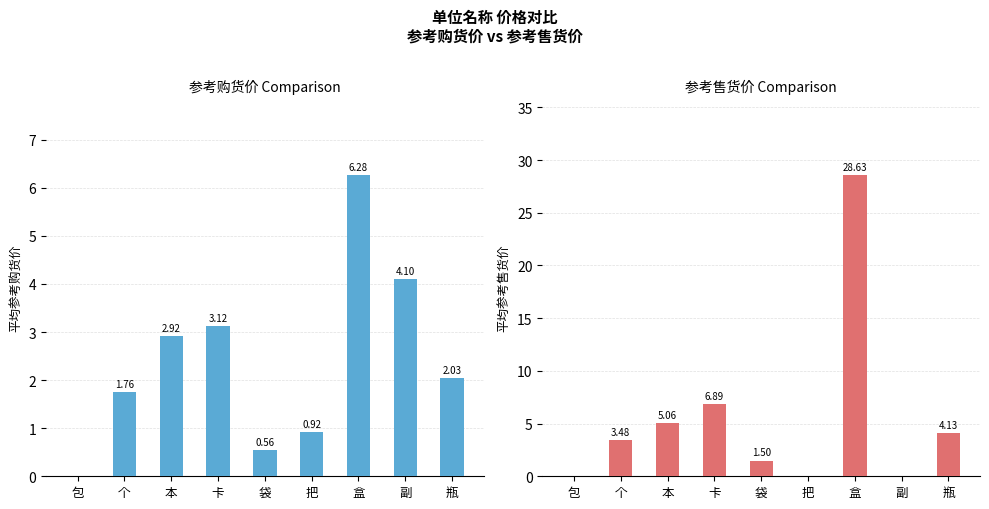

At how many categories does at least one series exceed 15?

1